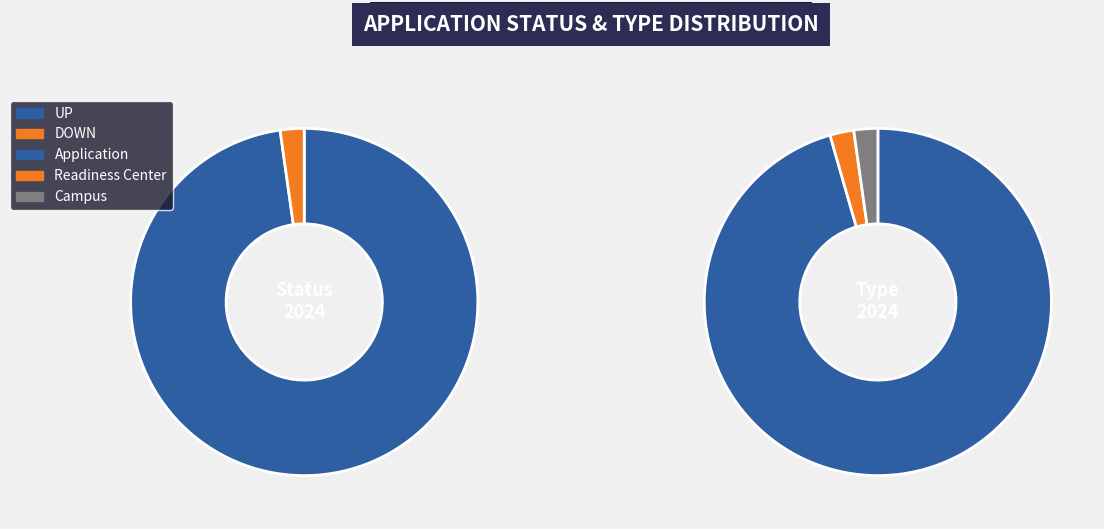

How many segments does this pie chart have?

2